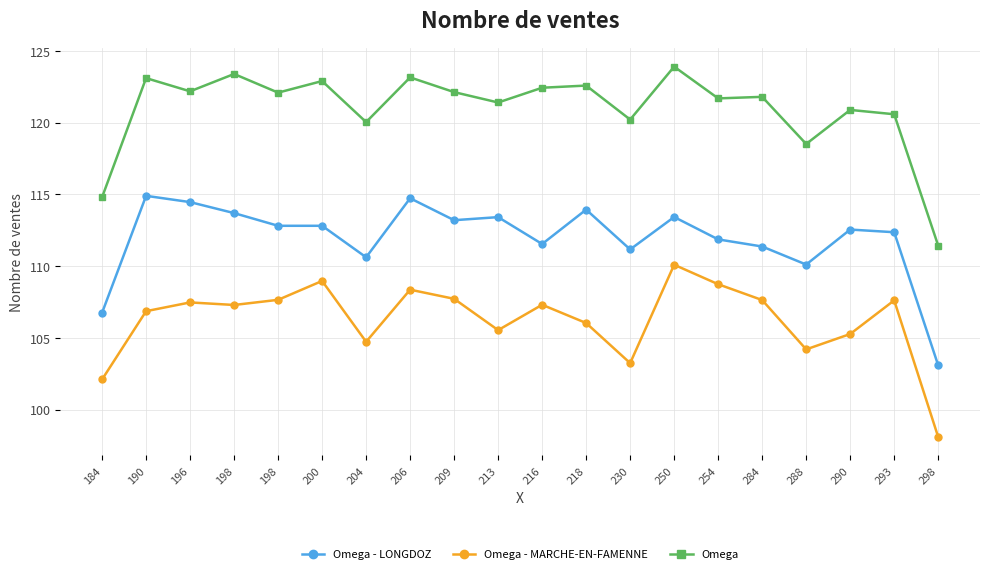

Reading left to right, transcribe all the data shown in this chart.

Omega - LONGDOZ: 106.7	114.9	114.5	113.7	112.8	112.8	110.6	114.7	113.2	113.4	111.5	113.9	111.2	113.4	111.9	111.4	110.1	112.5	112.4	103.1
Omega - MARCHE-EN-FAMENNE: 102.1	106.9	107.5	107.3	107.6	109.0	104.7	108.4	107.7	105.5	107.3	106.0	103.2	110.1	108.7	107.6	104.2	105.3	107.6	98.1
Omega: 114.8	123.1	122.2	123.4	122.1	122.9	120.0	123.2	122.1	121.4	122.4	122.6	120.2	123.9	121.7	121.8	118.5	120.9	120.6	111.4